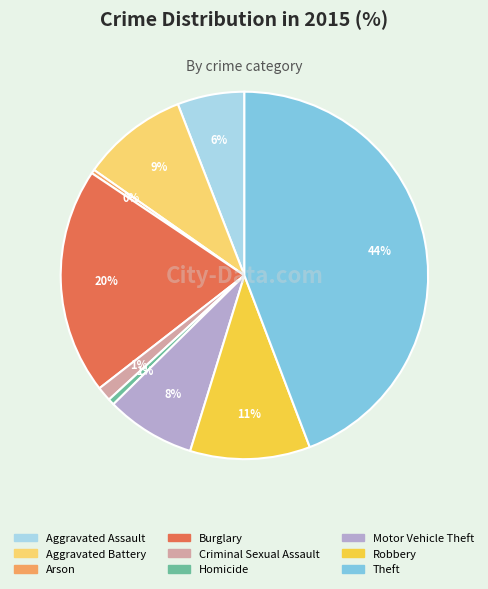

Combined, do Criminal Sexual Assault and Homicide account for over 50%?

No